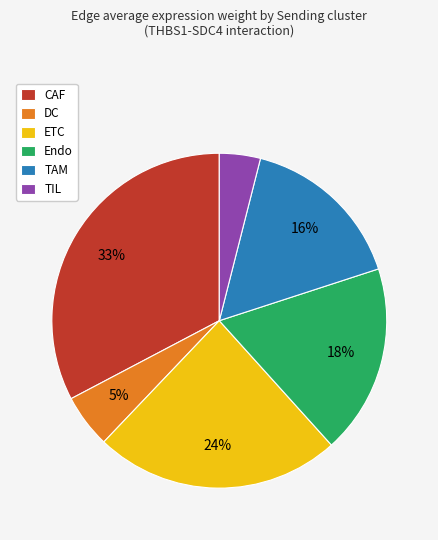

Combined, do CAF and TIL account for over 50%?

No